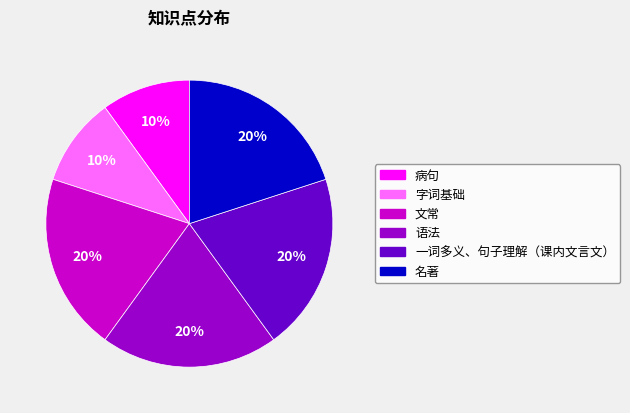

Is it true that 病句 is 23% of the pie?

False